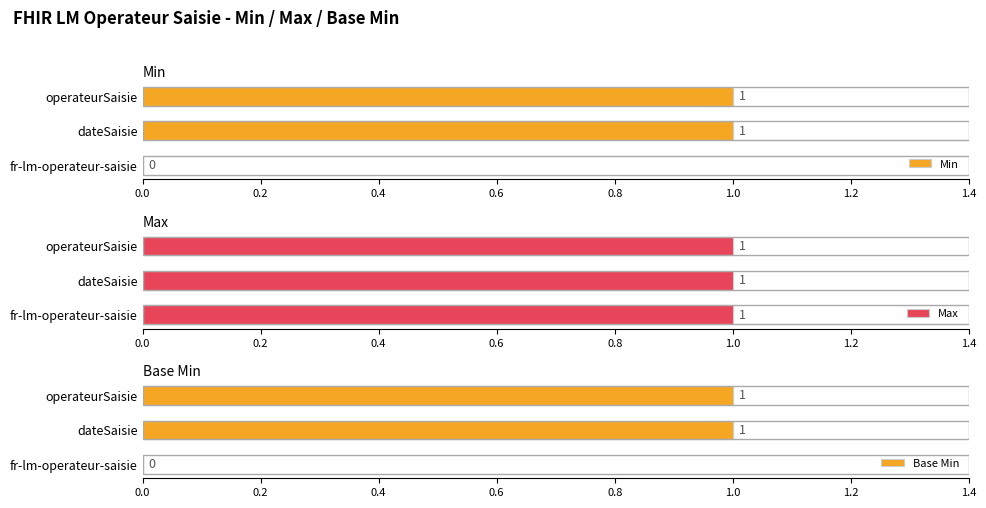

List the series in order of their peak value, lowest first.

Max, Min, Base Min